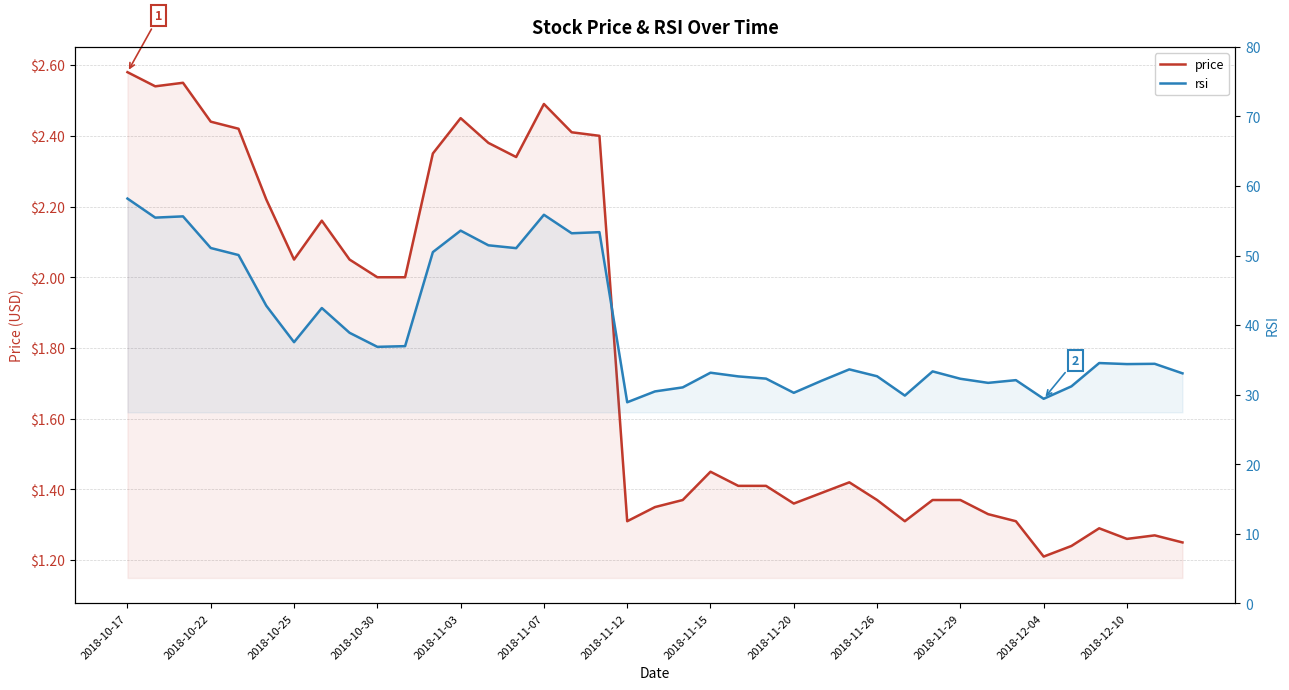

Which label corresponds to the largest value in the chart?

2018-10-17